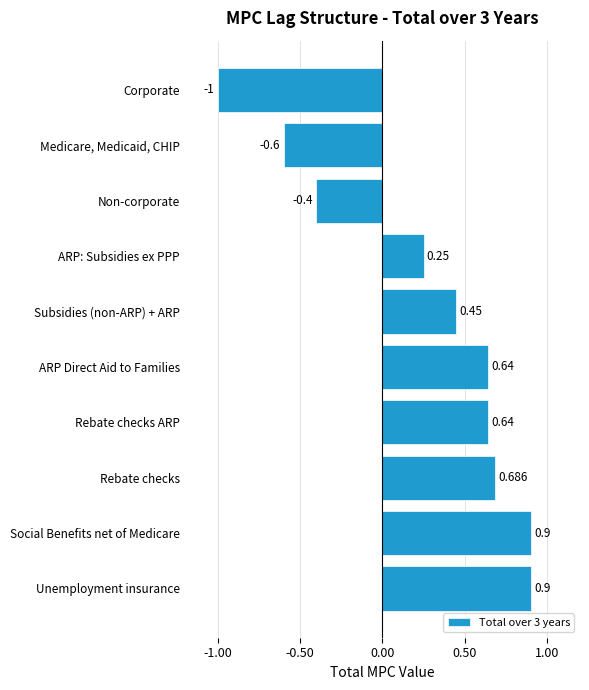

How many data points are less than 0?

3